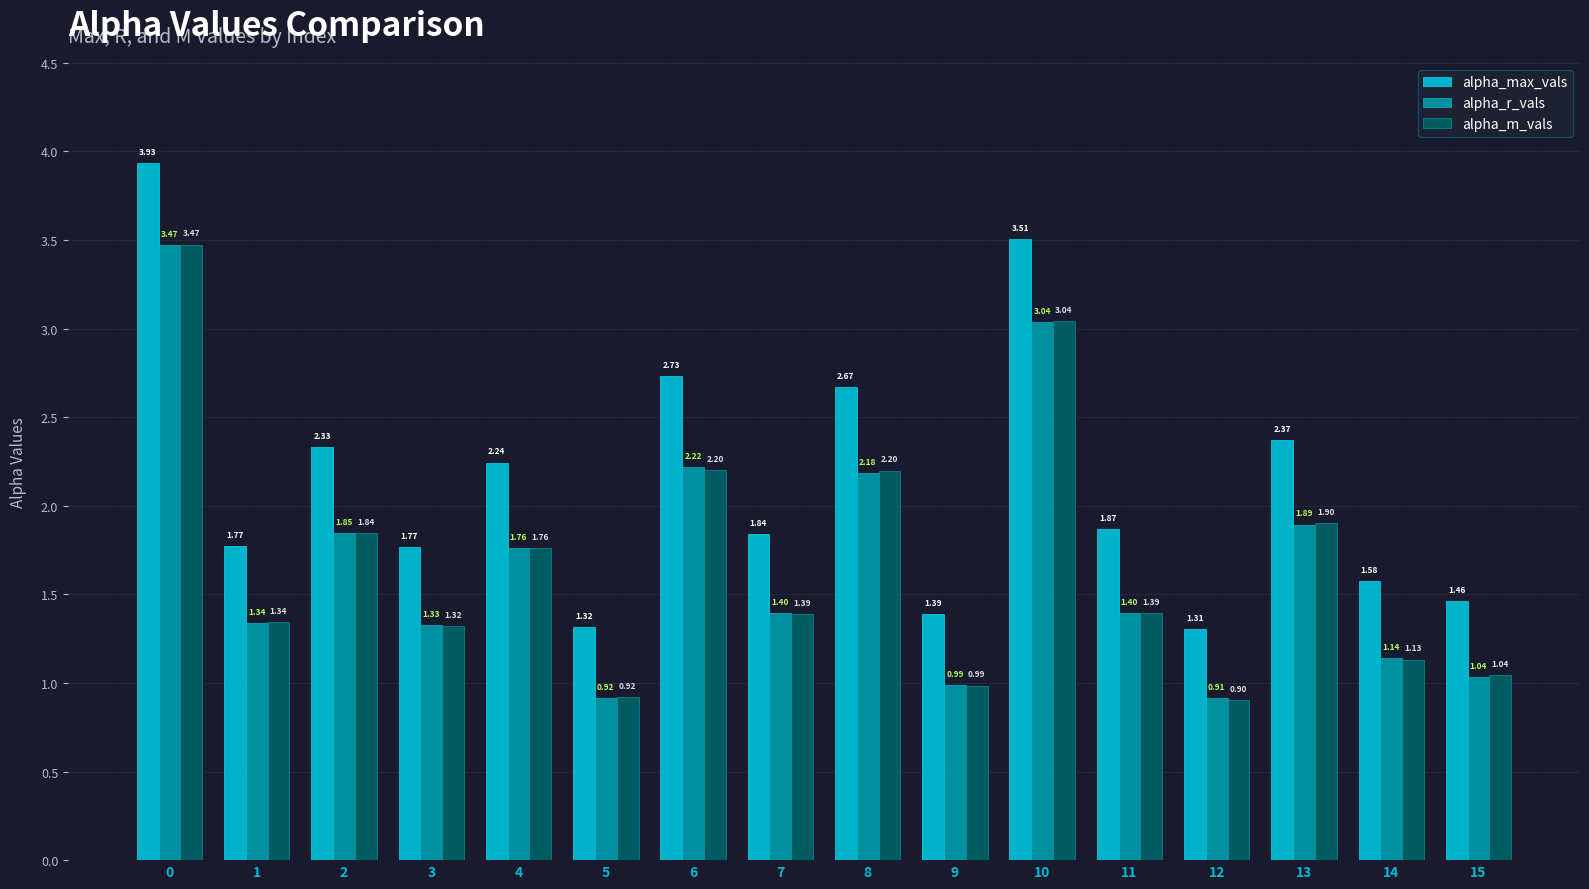

Which series changed the most between 8 and 11?

alpha_m_vals